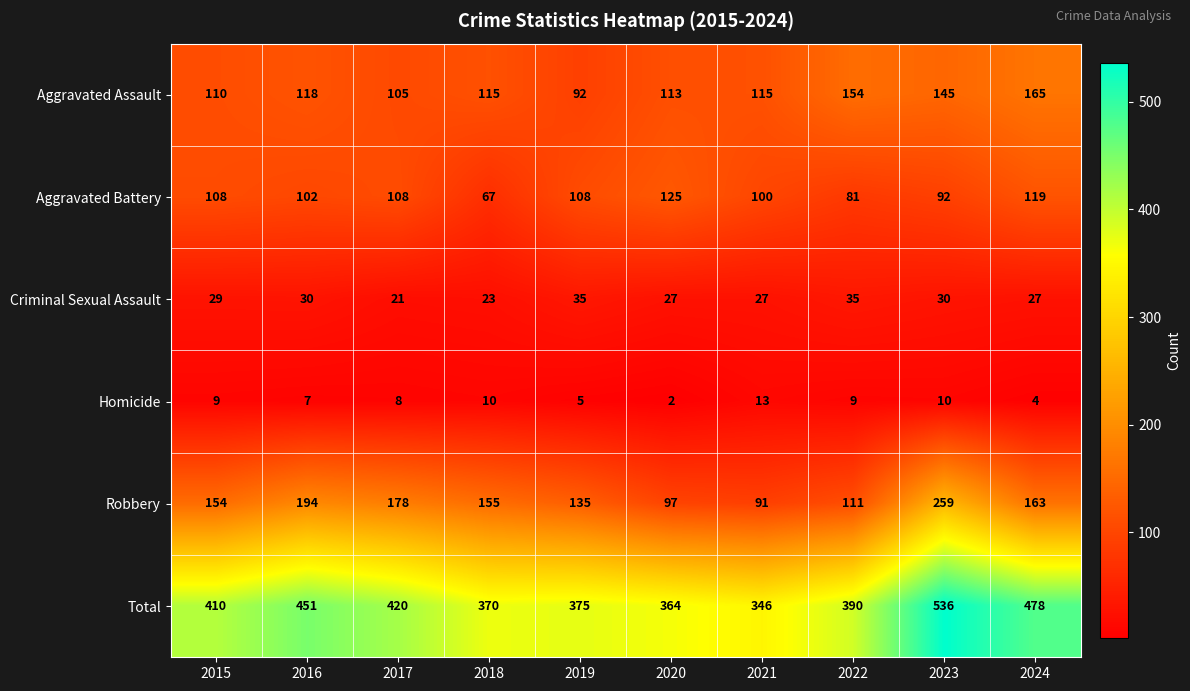

At 2020, list the series in order from largest to smallest.

Total, Aggravated Battery, Aggravated Assault, Robbery, Criminal Sexual Assault, Homicide